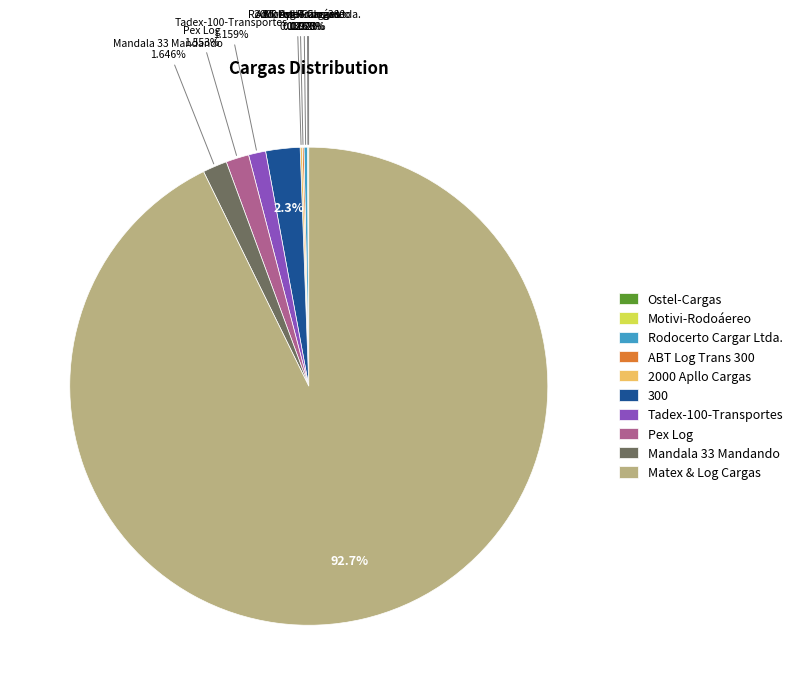

To the nearest percent, what is the difference between the largest and smallest slice percentages?

93%